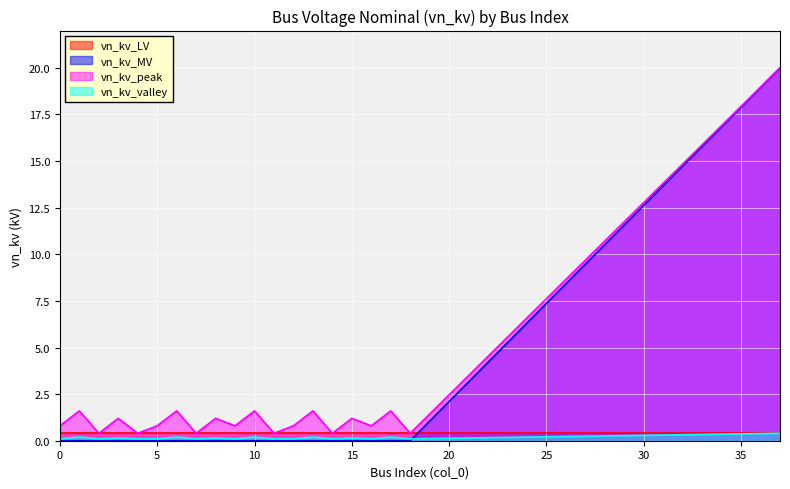

Which series has the largest range (max minus min)?

vn_kv_MV